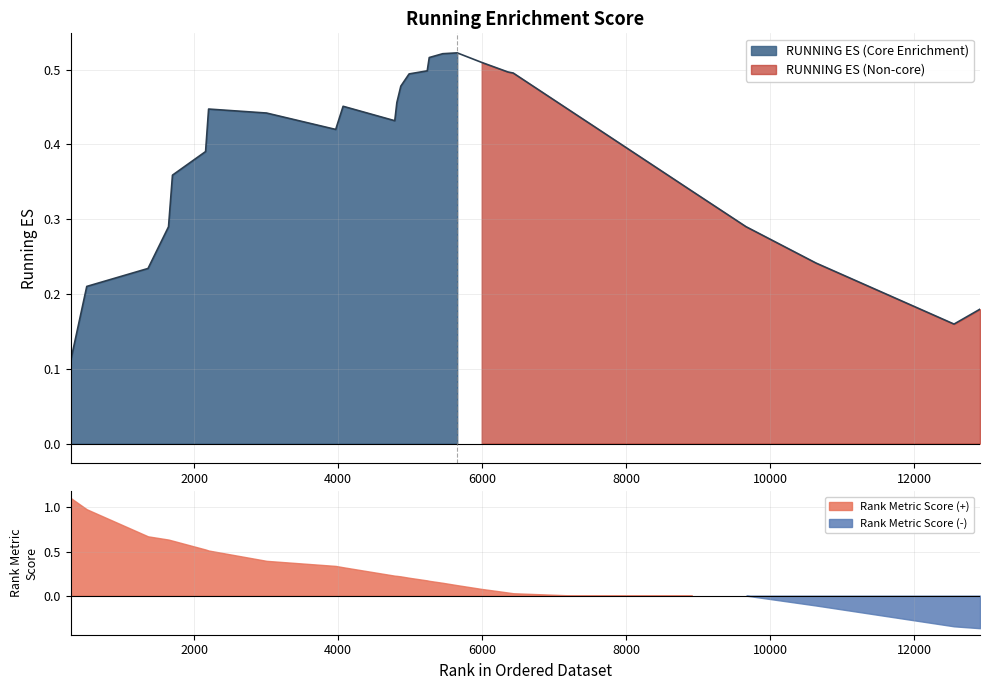

What is the approximate value at 4815?

0.5